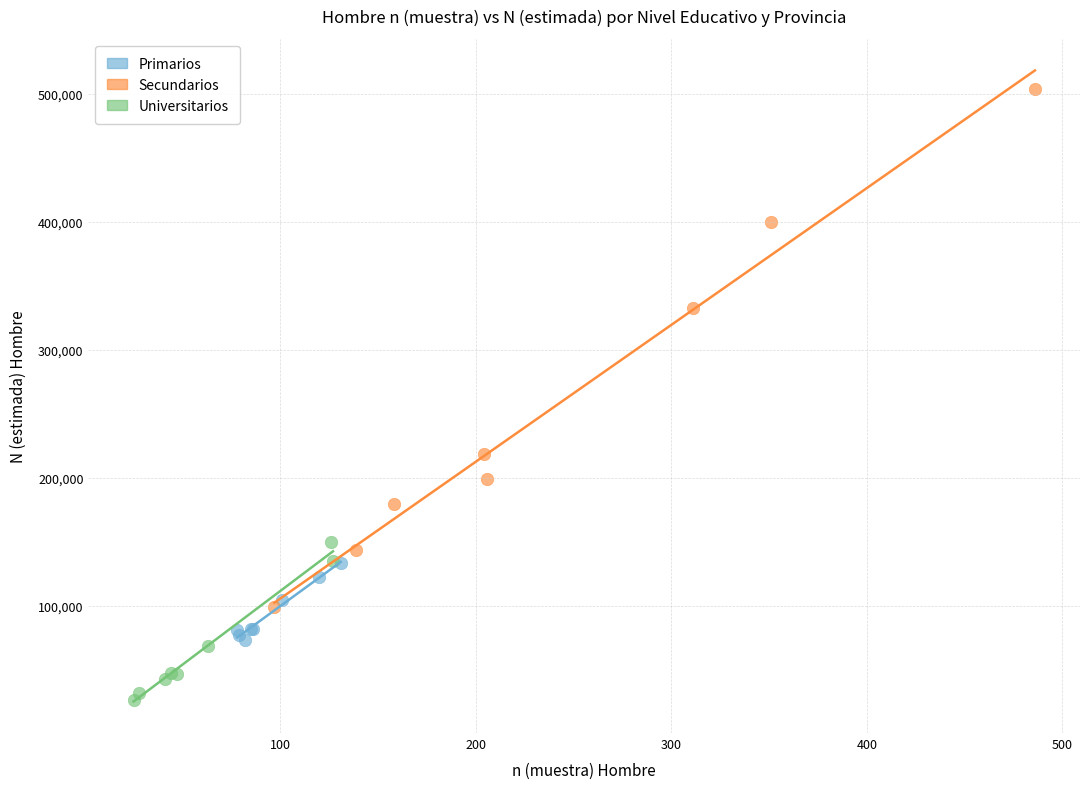

Which series contains the lowest Y value?

Universitarios